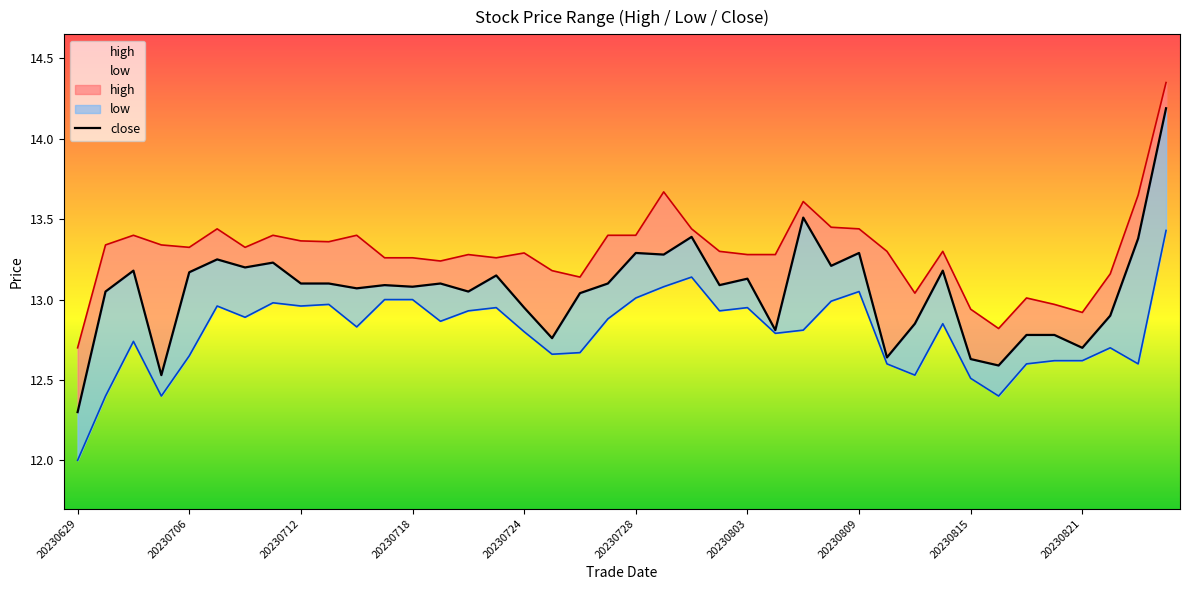

The value at 15 is 23.4. True or false?

False